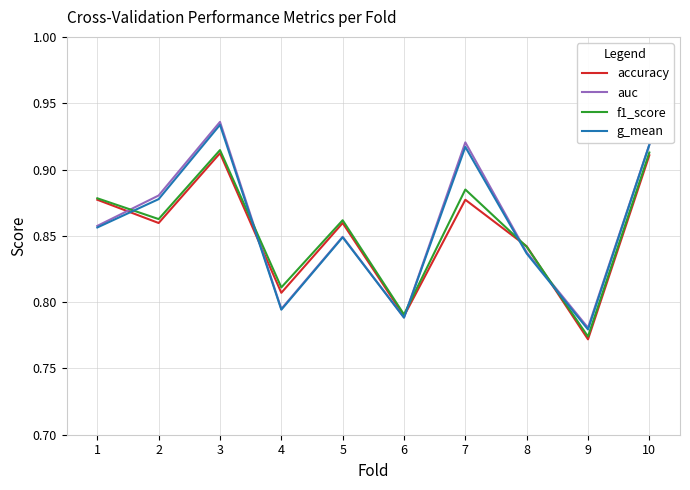

At which category does the chart reach its minimum across all series?

9